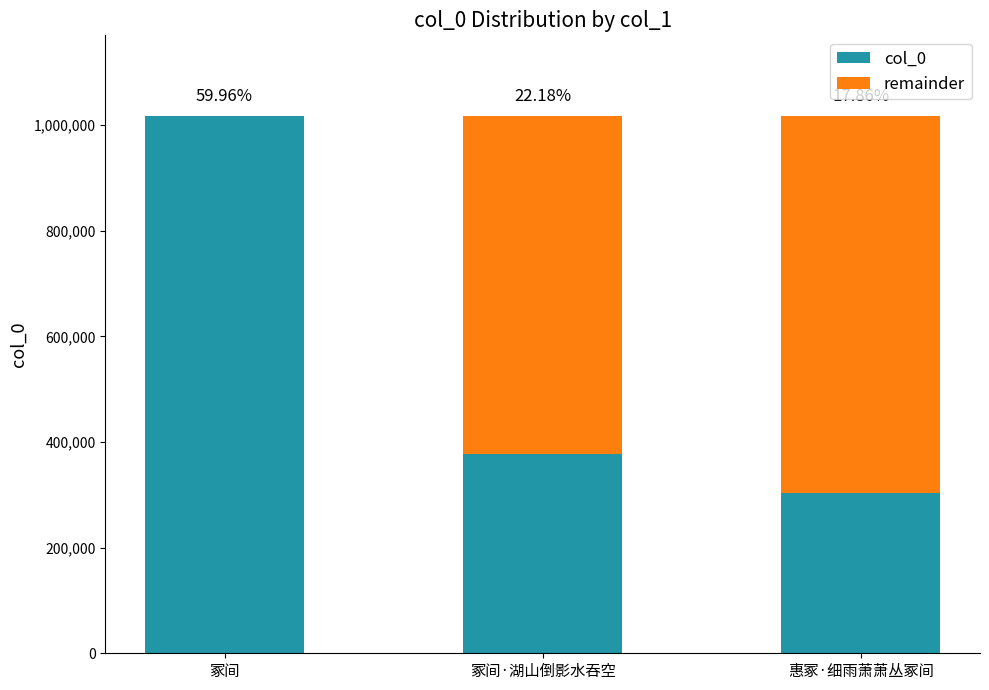

What is the maximum value for col_0?

1017408